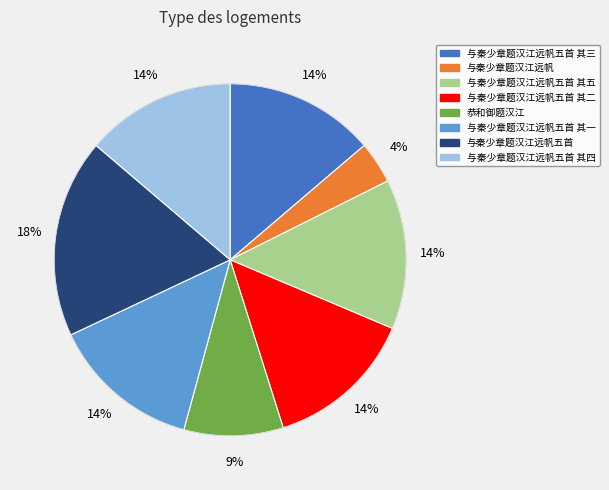

To the nearest percent, what is the difference between the largest and smallest slice percentages?

14%